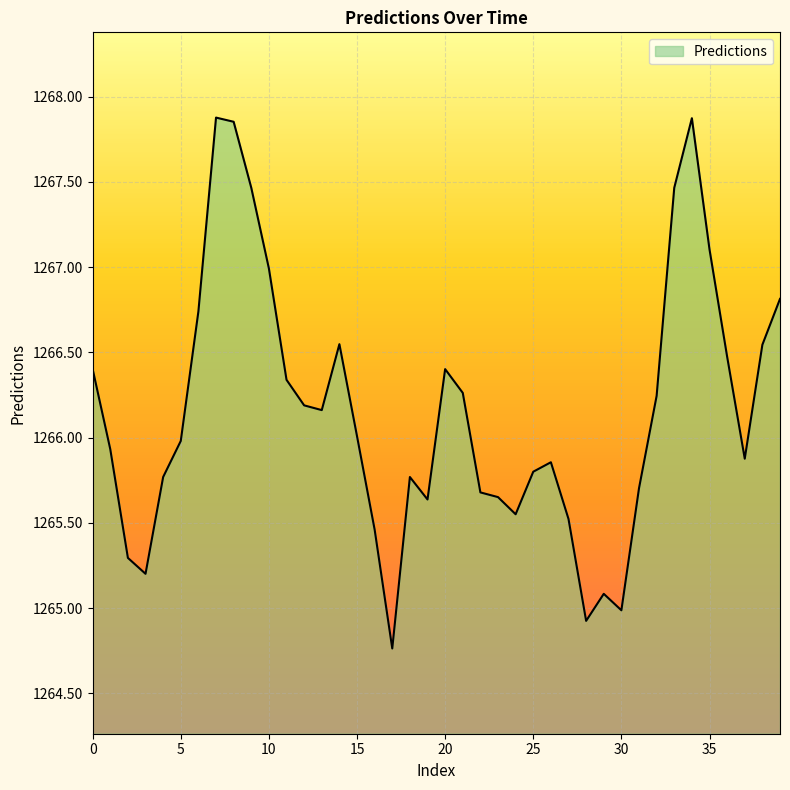

What is the difference between the maximum and minimum values?

3.1